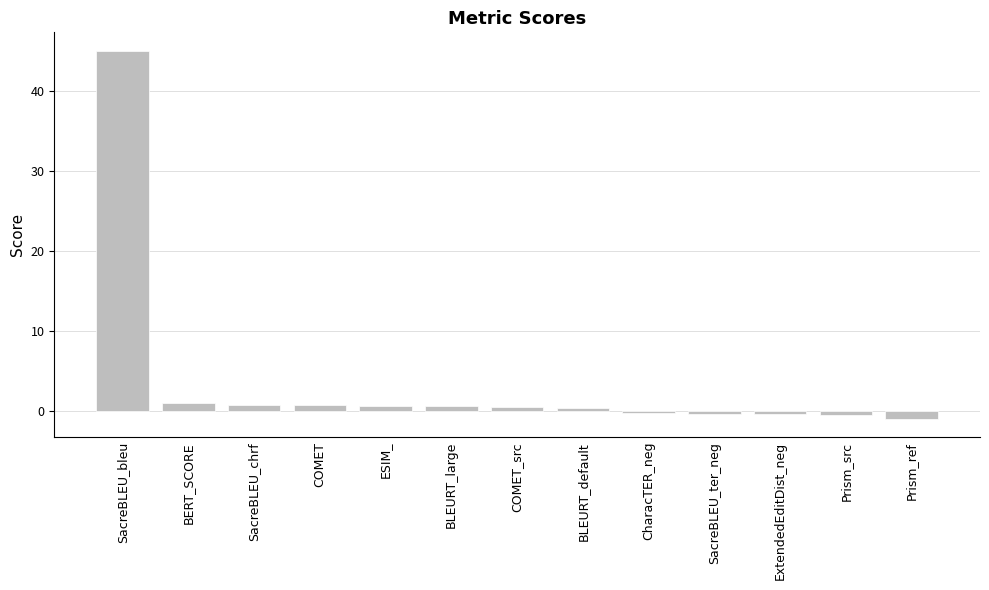

How many values are below 0?

5